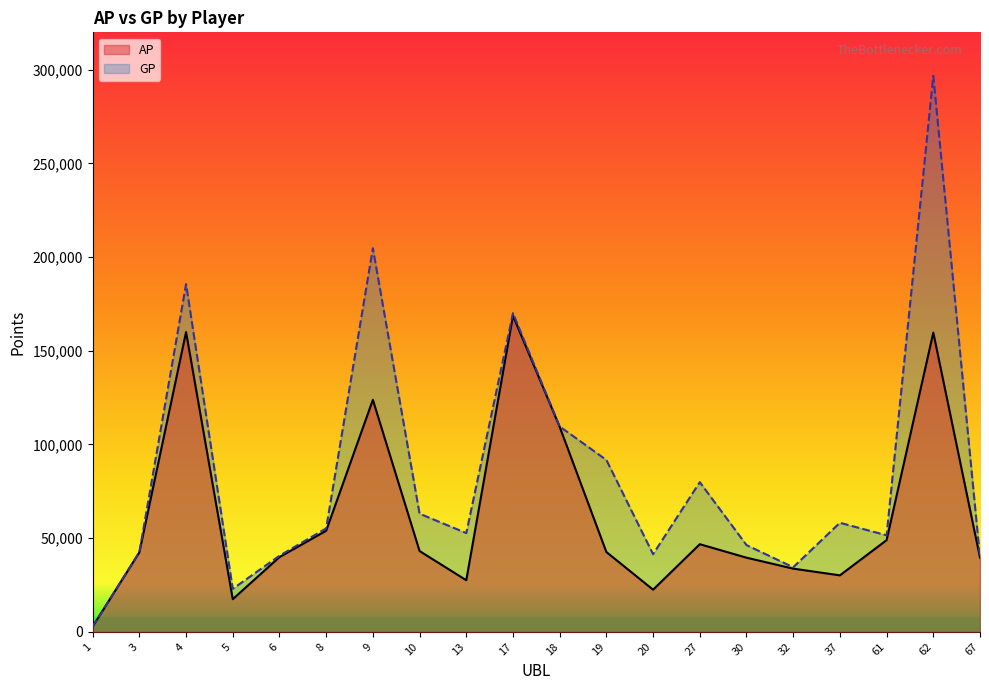

List the labels in order of GP value, smallest first.

1, 5, 32, 67, 6, 20, 3, 30, 61, 13, 8, 37, 10, 27, 19, 18, 17, 4, 9, 62